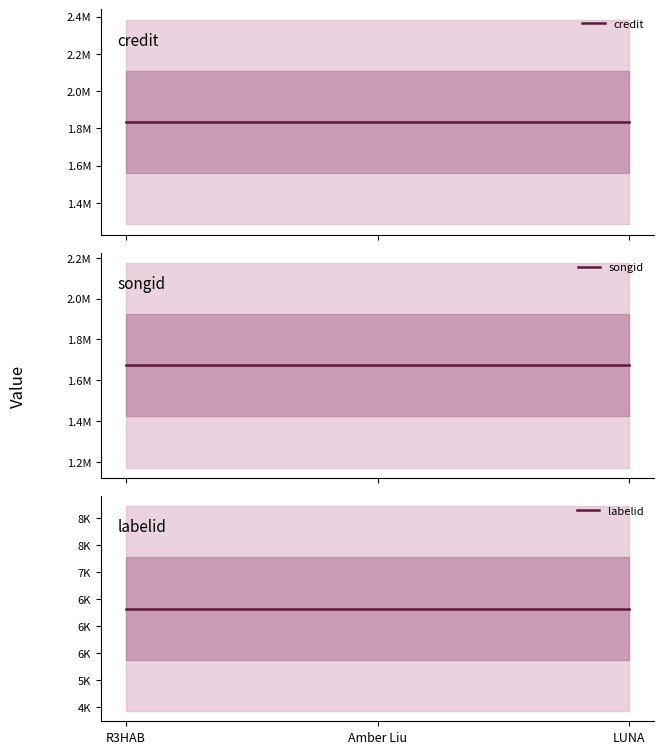

Reading left to right, transcribe all the data shown in this chart.

credit: 1834495	1834495	1834495
songid: 1673311	1673311	1673311
labelid: 6320	6320	6320